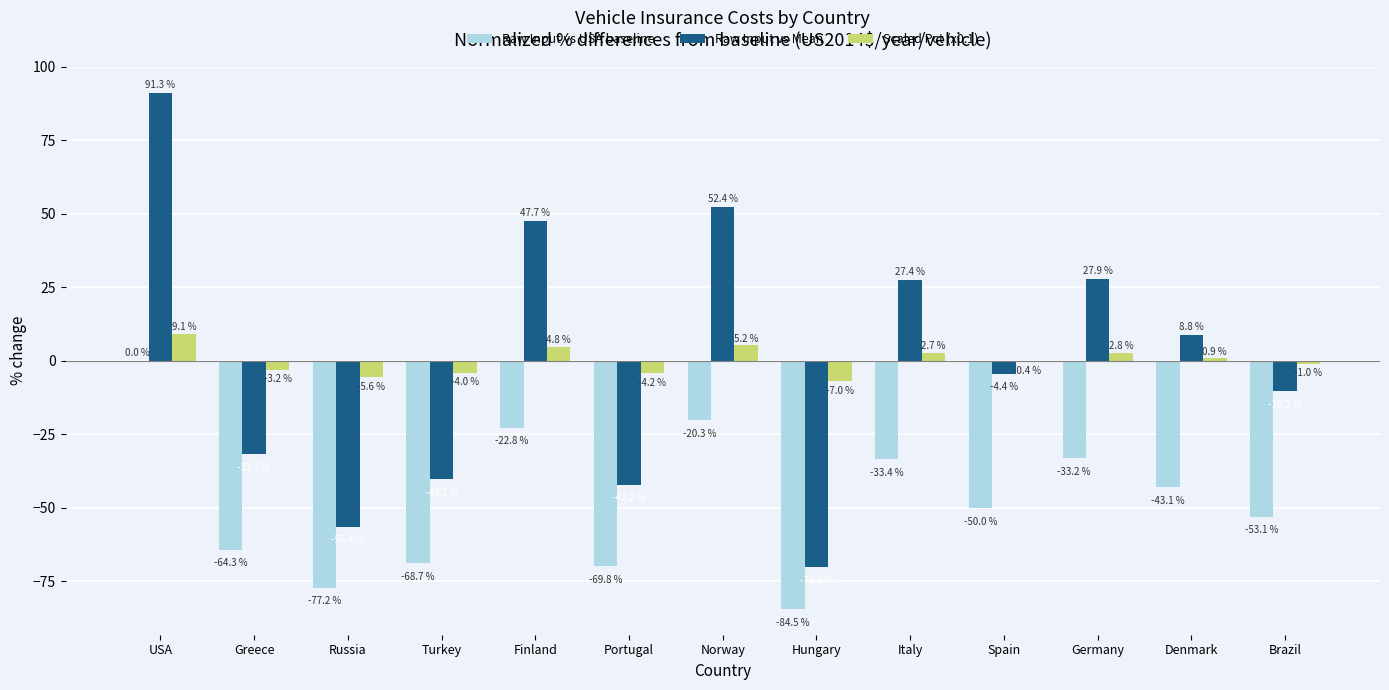

What are all the series names shown in the legend?

Raw Input vs USA baseline, Raw Input vs Mean, Scaled Pct (x0.1)